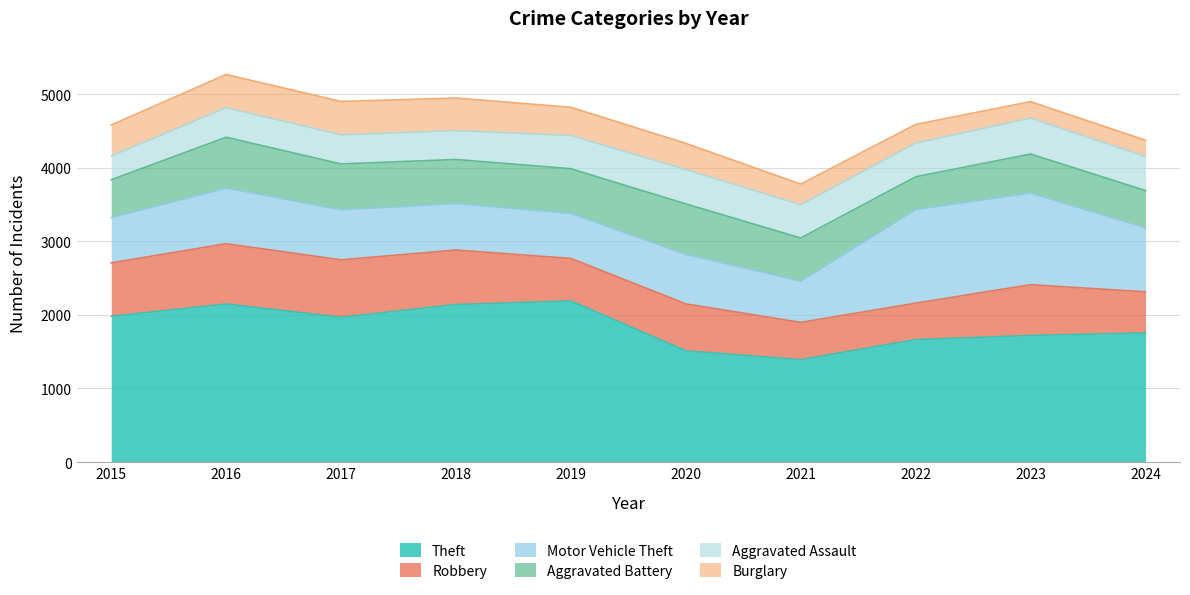

Which series has the widest spread of values?

Theft